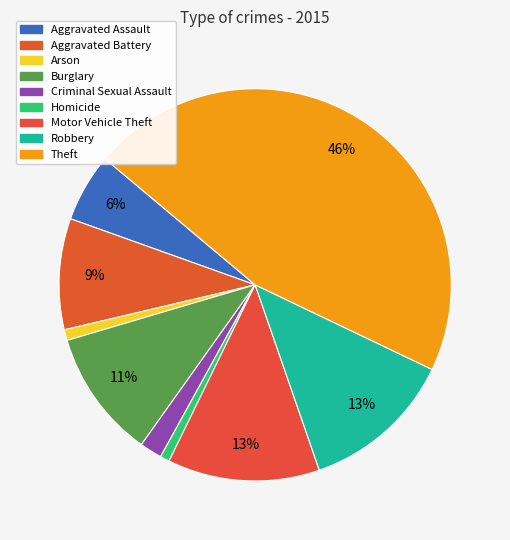

What is the ratio of the value at Theft to the value at Motor Vehicle Theft?

3.7